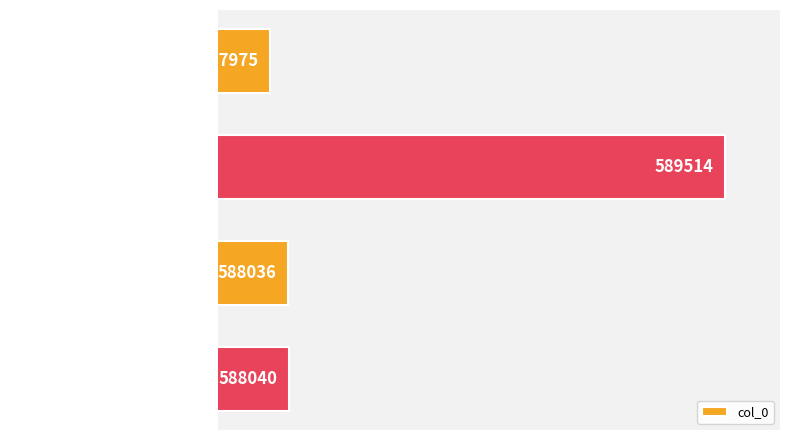

Reading top to bottom, extract all data points from this chart.

587975	589514	588036	588040